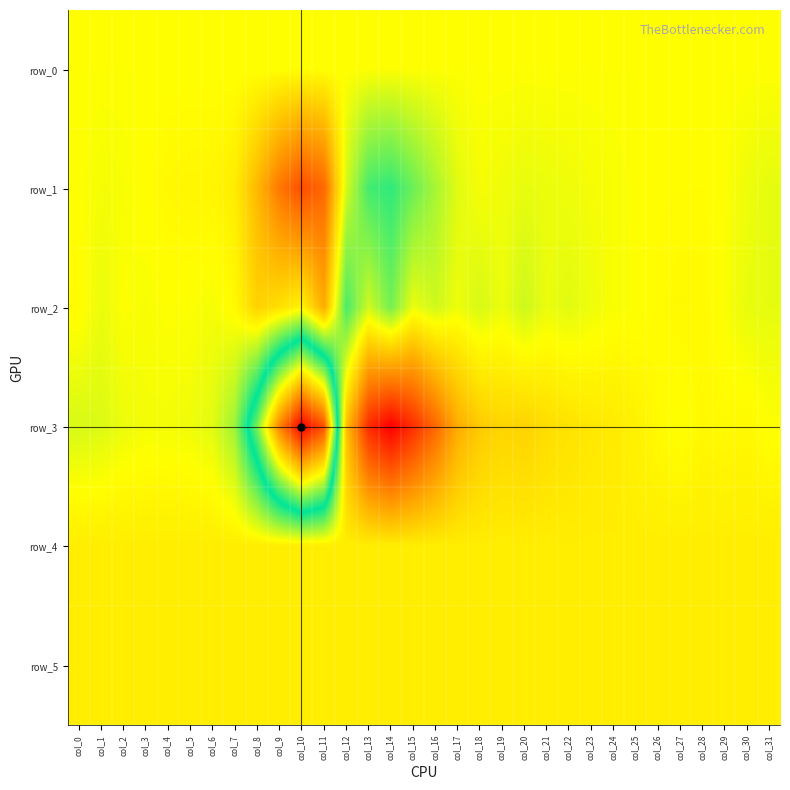

Where does the row_1 series first go above -87?

col_0